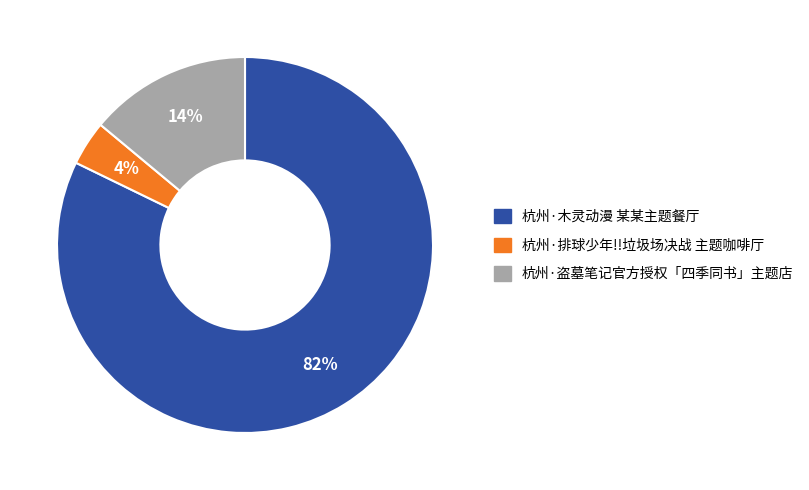

Rank the categories by value from highest to lowest.

杭州·木灵动漫 某某主题餐厅, 杭州·盗墓笔记官方授权「四季同书」主题店, 杭州·排球少年!!垃圾场决战 主题咖啡厅